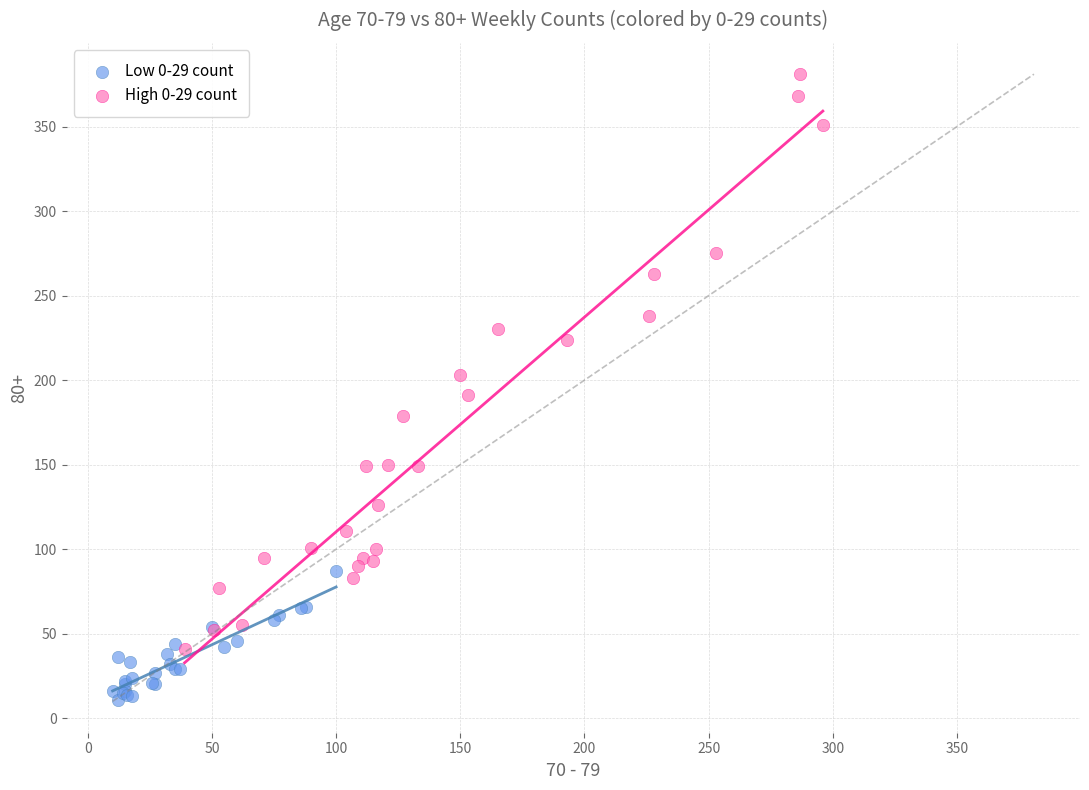

Which series contains the lowest Y value?

Low 0-29 count